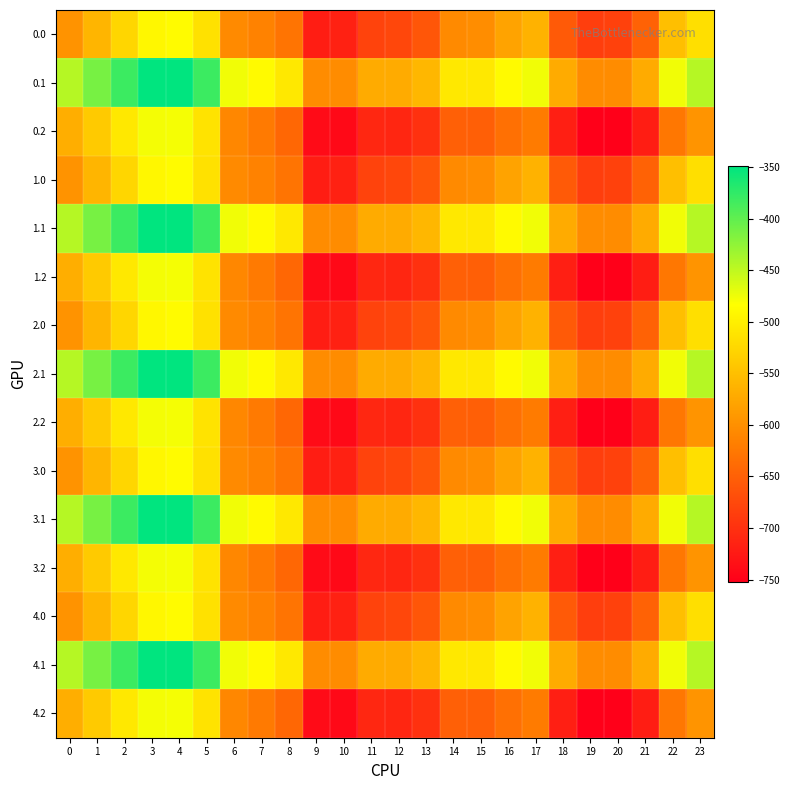

Reading left to right, extract all data points from this chart.

0.0: 0=-596.3	1=-561.3	2=-526.4	3=-490.9	4=-487.0	5=-515.0	6=-605.8	7=-614.7	8=-629.3	9=-720.7	10=-716.3	11=-680.7	12=-676.9	13=-660.4	14=-605.8	15=-602.6	16=-580.4	17=-564.5	18=-656.6	19=-685.8	20=-682.6	21=-648.3	22=-550.5	23=-516.9
0.1: 0=-444.5	1=-412.8	2=-381.0	3=-349.2	4=-349.2	5=-381.0	6=-476.2	7=-488.9	8=-508.0	9=-603.2	10=-603.2	11=-571.5	12=-571.5	13=-558.8	14=-508.0	15=-508.0	16=-488.9	17=-476.2	18=-571.5	19=-603.2	20=-603.2	21=-571.5	22=-476.2	23=-444.5
0.2: 0=-568.3	1=-538.5	2=-508.0	3=-477.5	4=-478.8	5=-512.4	6=-609.0	7=-622.9	8=-643.3	9=-739.8	10=-741.0	11=-709.9	12=-711.2	13=-699.8	14=-650.2	15=-651.5	16=-633.7	17=-621.7	18=-718.2	19=-750.6	20=-751.8	21=-720.7	22=-626.7	23=-595.6
1.0: 0=-596.3	1=-561.3	2=-526.4	3=-490.9	4=-487.0	5=-515.0	6=-605.8	7=-614.7	8=-629.3	9=-720.7	10=-716.3	11=-680.7	12=-676.9	13=-660.4	14=-605.8	15=-602.6	16=-580.4	17=-564.5	18=-656.6	19=-685.8	20=-682.6	21=-648.3	22=-550.5	23=-516.9
1.1: 0=-444.5	1=-412.8	2=-381.0	3=-349.2	4=-349.2	5=-381.0	6=-476.2	7=-488.9	8=-508.0	9=-603.2	10=-603.2	11=-571.5	12=-571.5	13=-558.8	14=-508.0	15=-508.0	16=-488.9	17=-476.2	18=-571.5	19=-603.2	20=-603.2	21=-571.5	22=-476.2	23=-444.5
1.2: 0=-568.3	1=-538.5	2=-508.0	3=-477.5	4=-478.8	5=-512.4	6=-609.0	7=-622.9	8=-643.3	9=-739.8	10=-741.0	11=-709.9	12=-711.2	13=-699.8	14=-650.2	15=-651.5	16=-633.7	17=-621.7	18=-718.2	19=-750.6	20=-751.8	21=-720.7	22=-626.7	23=-595.6
2.0: 0=-596.3	1=-561.3	2=-526.4	3=-490.9	4=-487.0	5=-515.0	6=-605.8	7=-614.7	8=-629.3	9=-720.7	10=-716.3	11=-680.7	12=-676.9	13=-660.4	14=-605.8	15=-602.6	16=-580.4	17=-564.5	18=-656.6	19=-685.8	20=-682.6	21=-648.3	22=-550.5	23=-516.9
2.1: 0=-444.5	1=-412.8	2=-381.0	3=-349.2	4=-349.2	5=-381.0	6=-476.2	7=-488.9	8=-508.0	9=-603.2	10=-603.2	11=-571.5	12=-571.5	13=-558.8	14=-508.0	15=-508.0	16=-488.9	17=-476.2	18=-571.5	19=-603.2	20=-603.2	21=-571.5	22=-476.2	23=-444.5
2.2: 0=-568.3	1=-538.5	2=-508.0	3=-477.5	4=-478.8	5=-512.4	6=-609.0	7=-622.9	8=-643.3	9=-739.8	10=-741.0	11=-709.9	12=-711.2	13=-699.8	14=-650.2	15=-651.5	16=-633.7	17=-621.7	18=-718.2	19=-750.6	20=-751.8	21=-720.7	22=-626.7	23=-595.6
3.0: 0=-596.3	1=-561.3	2=-526.4	3=-490.9	4=-487.0	5=-515.0	6=-605.8	7=-614.7	8=-629.3	9=-720.7	10=-716.3	11=-680.7	12=-676.9	13=-660.4	14=-605.8	15=-602.6	16=-580.4	17=-564.5	18=-656.6	19=-685.8	20=-682.6	21=-648.3	22=-550.5	23=-516.9
3.1: 0=-444.5	1=-412.8	2=-381.0	3=-349.2	4=-349.2	5=-381.0	6=-476.2	7=-488.9	8=-508.0	9=-603.2	10=-603.2	11=-571.5	12=-571.5	13=-558.8	14=-508.0	15=-508.0	16=-488.9	17=-476.2	18=-571.5	19=-603.2	20=-603.2	21=-571.5	22=-476.2	23=-444.5
3.2: 0=-568.3	1=-538.5	2=-508.0	3=-477.5	4=-478.8	5=-512.4	6=-609.0	7=-622.9	8=-643.3	9=-739.8	10=-741.0	11=-709.9	12=-711.2	13=-699.8	14=-650.2	15=-651.5	16=-633.7	17=-621.7	18=-718.2	19=-750.6	20=-751.8	21=-720.7	22=-626.7	23=-595.6
4.0: 0=-596.3	1=-561.3	2=-526.4	3=-490.9	4=-487.0	5=-515.0	6=-605.8	7=-614.7	8=-629.3	9=-720.7	10=-716.3	11=-680.7	12=-676.9	13=-660.4	14=-605.8	15=-602.6	16=-580.4	17=-564.5	18=-656.6	19=-685.8	20=-682.6	21=-648.3	22=-550.5	23=-516.9
4.1: 0=-444.5	1=-412.8	2=-381.0	3=-349.2	4=-349.2	5=-381.0	6=-476.2	7=-488.9	8=-508.0	9=-603.2	10=-603.2	11=-571.5	12=-571.5	13=-558.8	14=-508.0	15=-508.0	16=-488.9	17=-476.2	18=-571.5	19=-603.2	20=-603.2	21=-571.5	22=-476.2	23=-444.5
4.2: 0=-568.3	1=-538.5	2=-508.0	3=-477.5	4=-478.8	5=-512.4	6=-609.0	7=-622.9	8=-643.3	9=-739.8	10=-741.0	11=-709.9	12=-711.2	13=-699.8	14=-650.2	15=-651.5	16=-633.7	17=-621.7	18=-718.2	19=-750.6	20=-751.8	21=-720.7	22=-626.7	23=-595.6